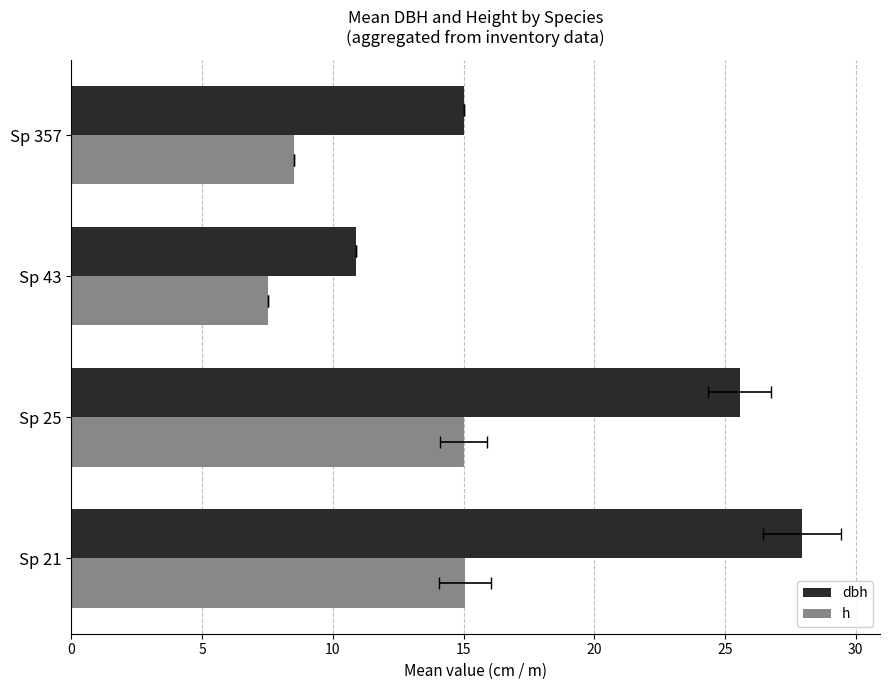

Read the dbh value at Sp 21.

28.0